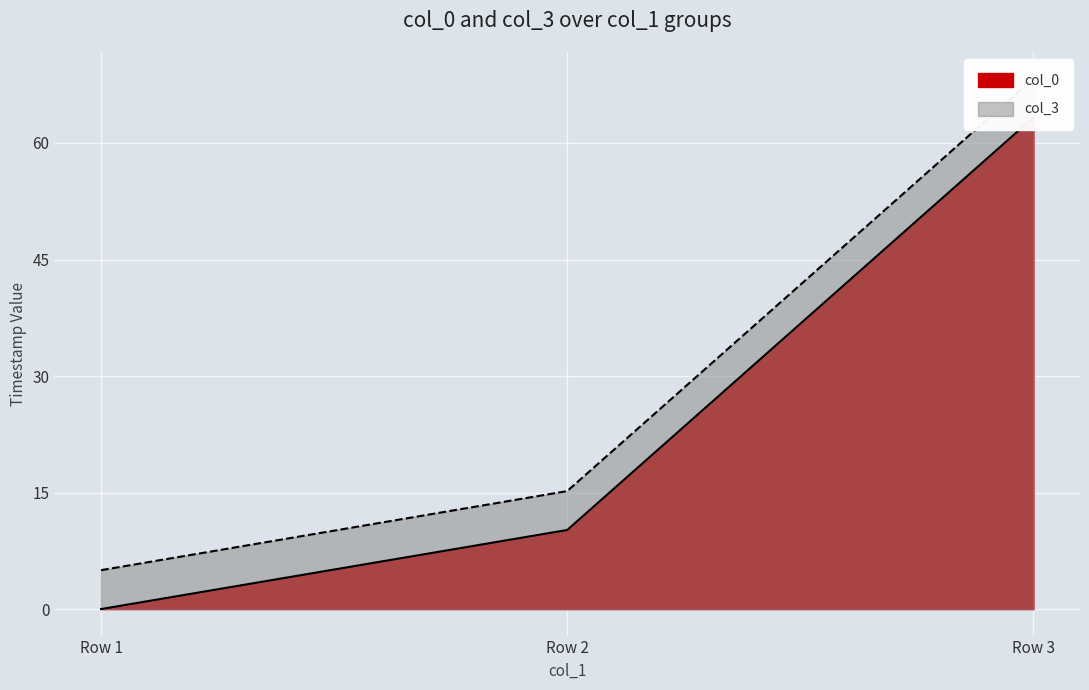

Which series has the widest spread of values?

col_3